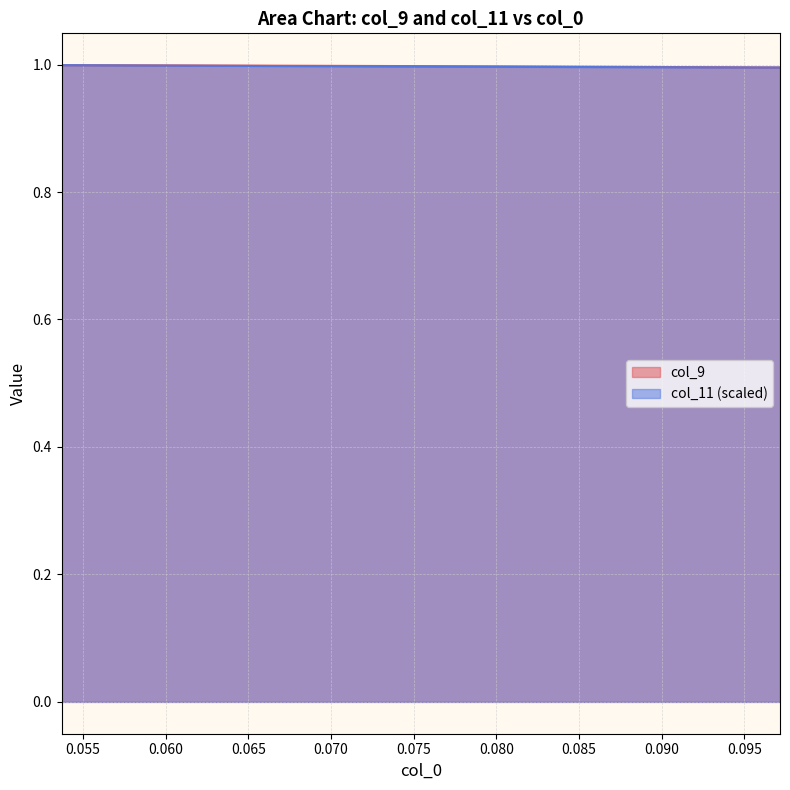

Reading left to right, transcribe all the data shown in this chart.

col_9: 1.0	1.0	1.0	1.0	1.0	1.0	1.0	1.0	1.0	1.0	1.0	1.0	1.0	1.0	1.0	1.0	1.0	1.0	1.0	1.0	1.0	1.0	1.0	1.0	1.0	1.0	1.0	1.0	1.0	1.0
col_11: 1.0	1.0	1.0	1.0	1.0	1.0	1.0	1.0	1.0	1.0	1.0	1.0	1.0	1.0	1.0	1.0	1.0	1.0	1.0	1.0	1.0	1.0	1.0	1.0	1.0	1.0	1.0	1.0	1.0	1.0